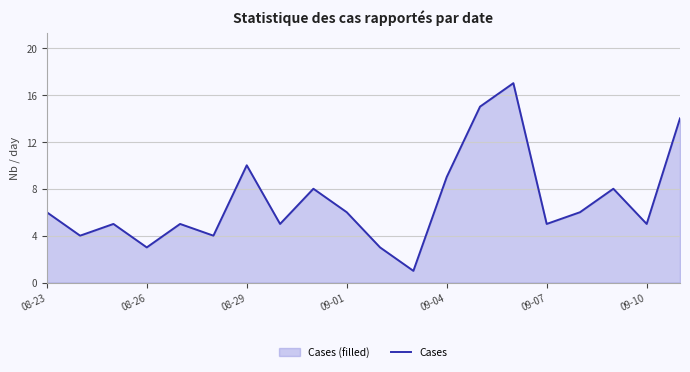

The value at 09-07 is 7. True or false?

False